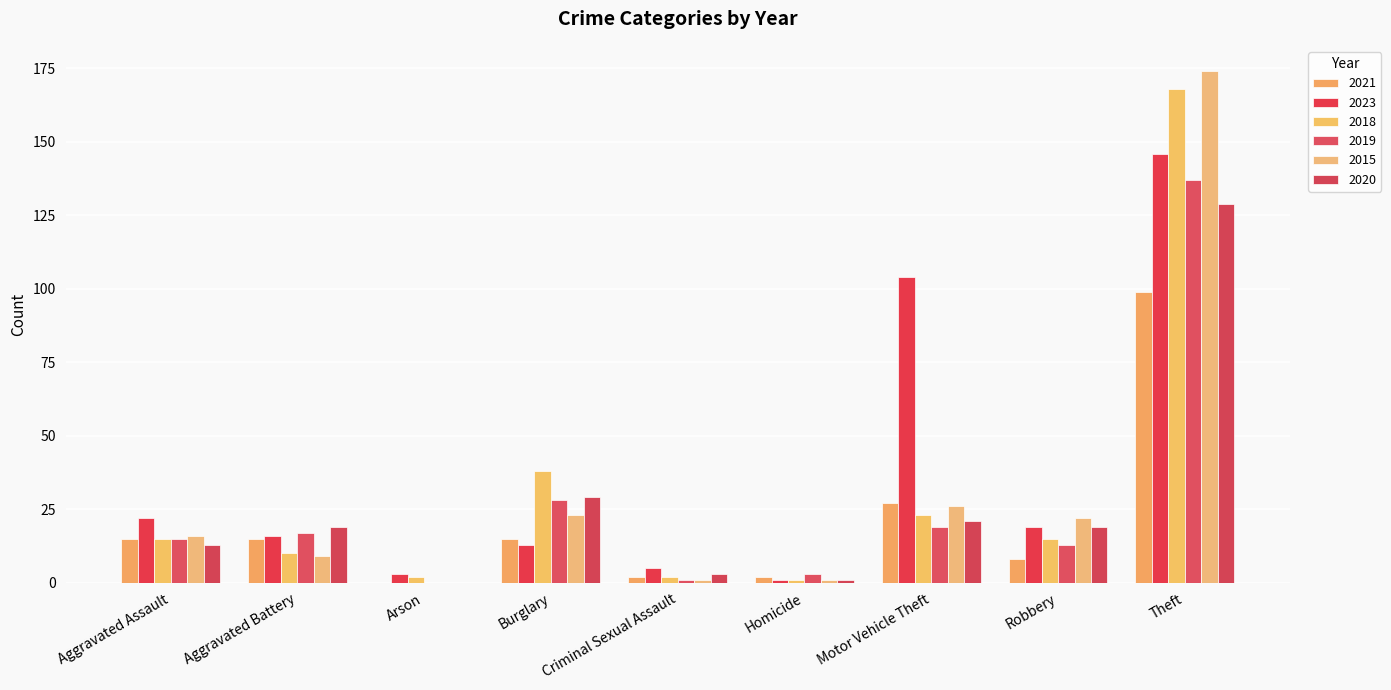

Which series has the largest total across all categories?

2023